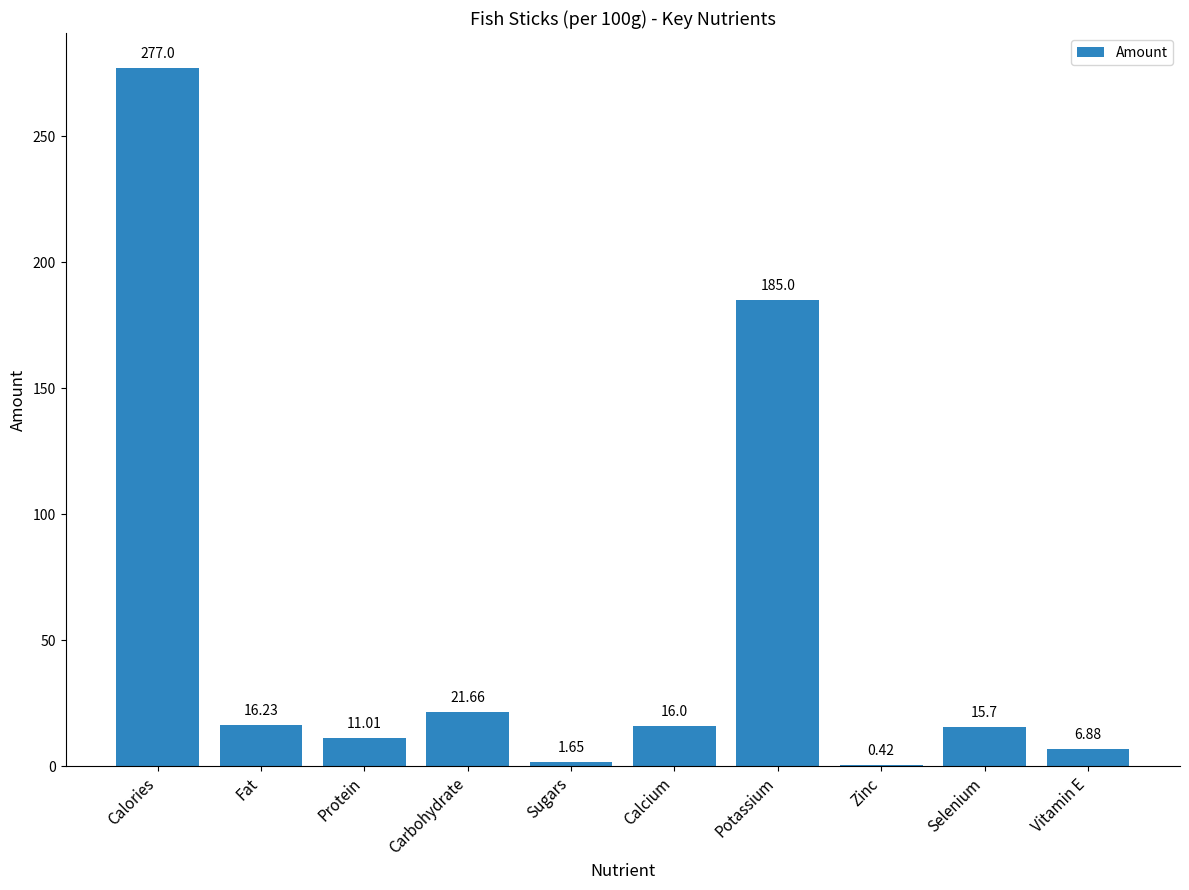

Which has a higher value, Calories or Zinc?

Calories